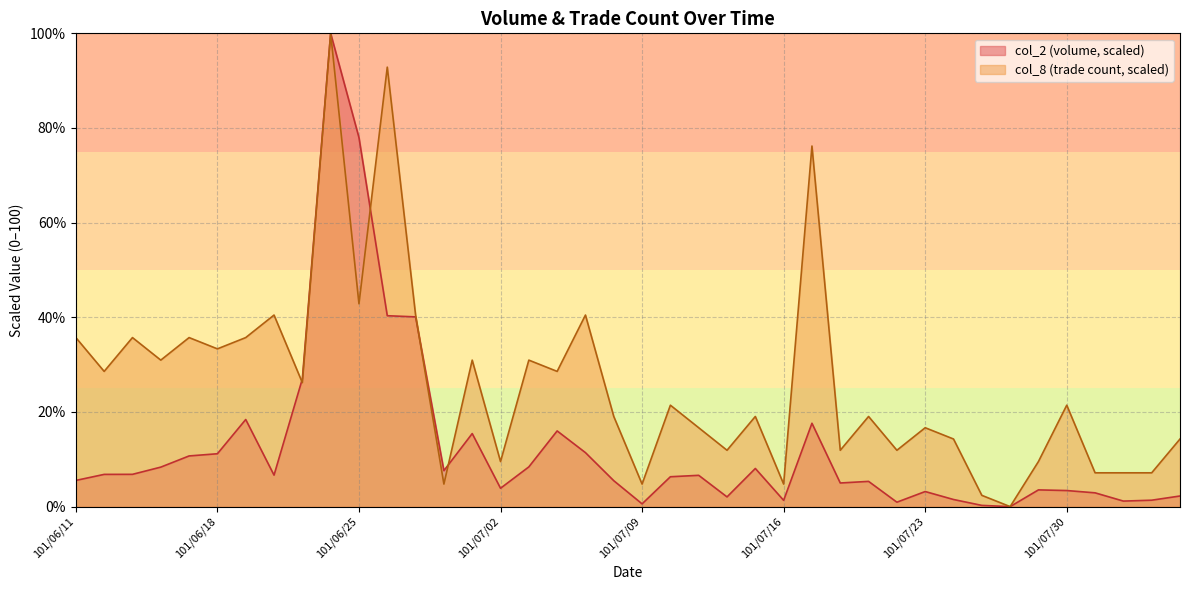

At 101/07/20, list the series in order from smallest to largest.

col_2, col_8